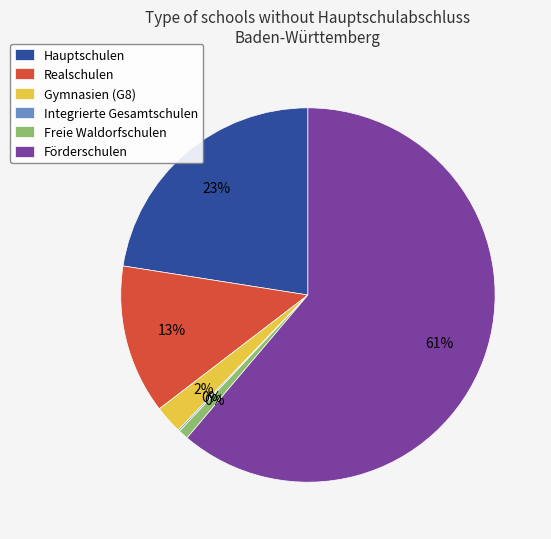

What percentage is the Gymnasien (G8) slice, to the nearest percent?

2%